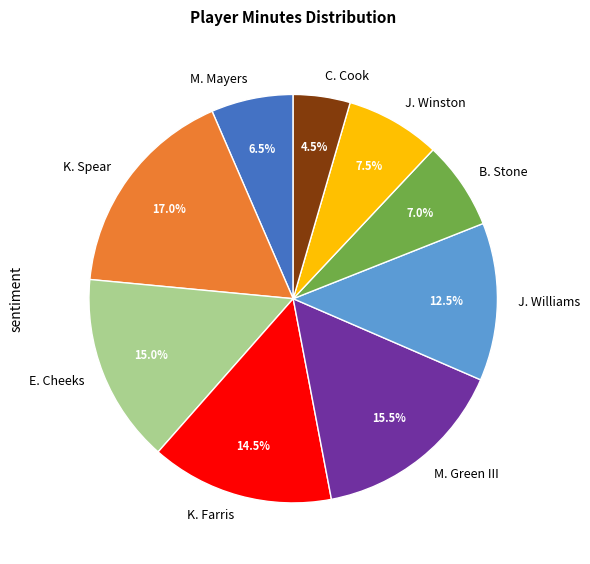

How much of the chart is everything except E. Cheeks?

85.0%